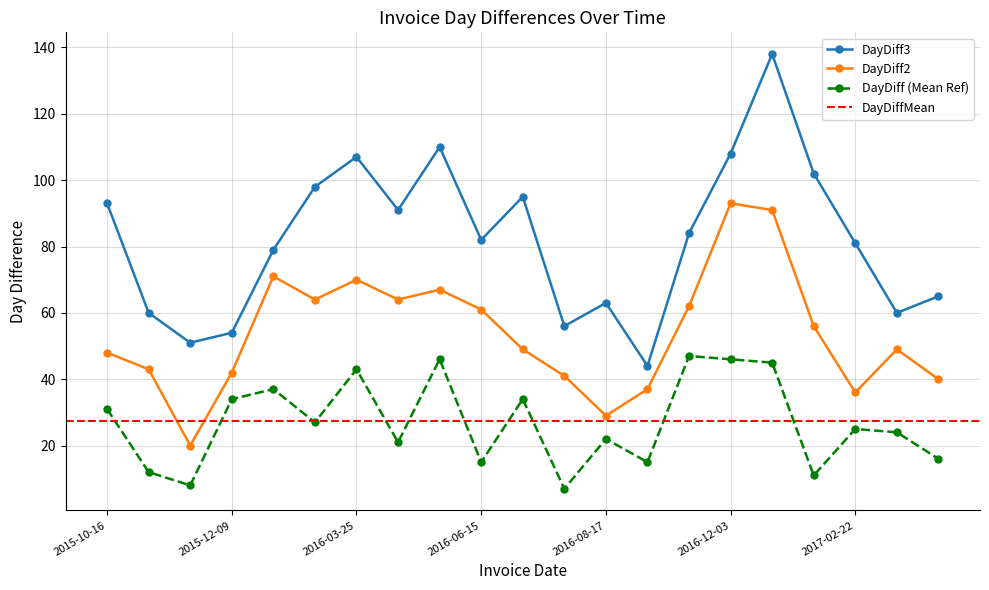

True or false: DayDiff2 has more than 0 points higher than both neighbors.

True